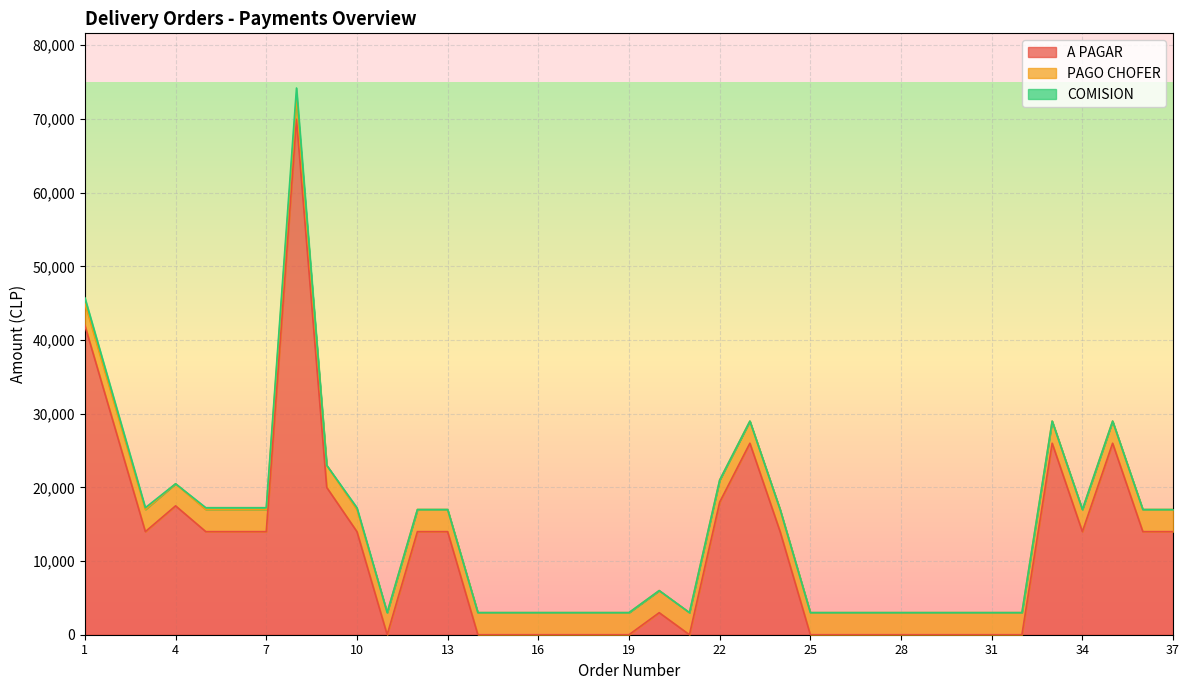

Rank the series by their maximum value, from lowest to highest.

COMISION, PAGO CHOFER, A PAGAR